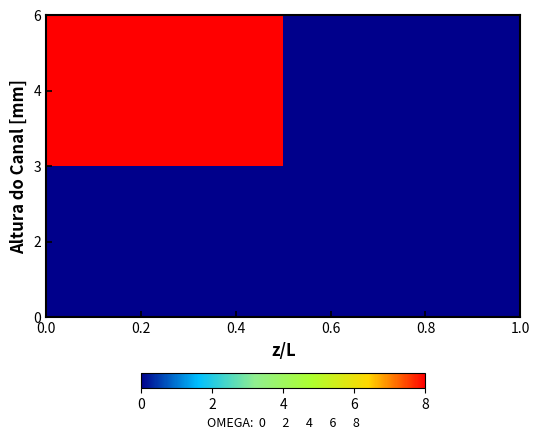

Count the number of data series in this chart.

2